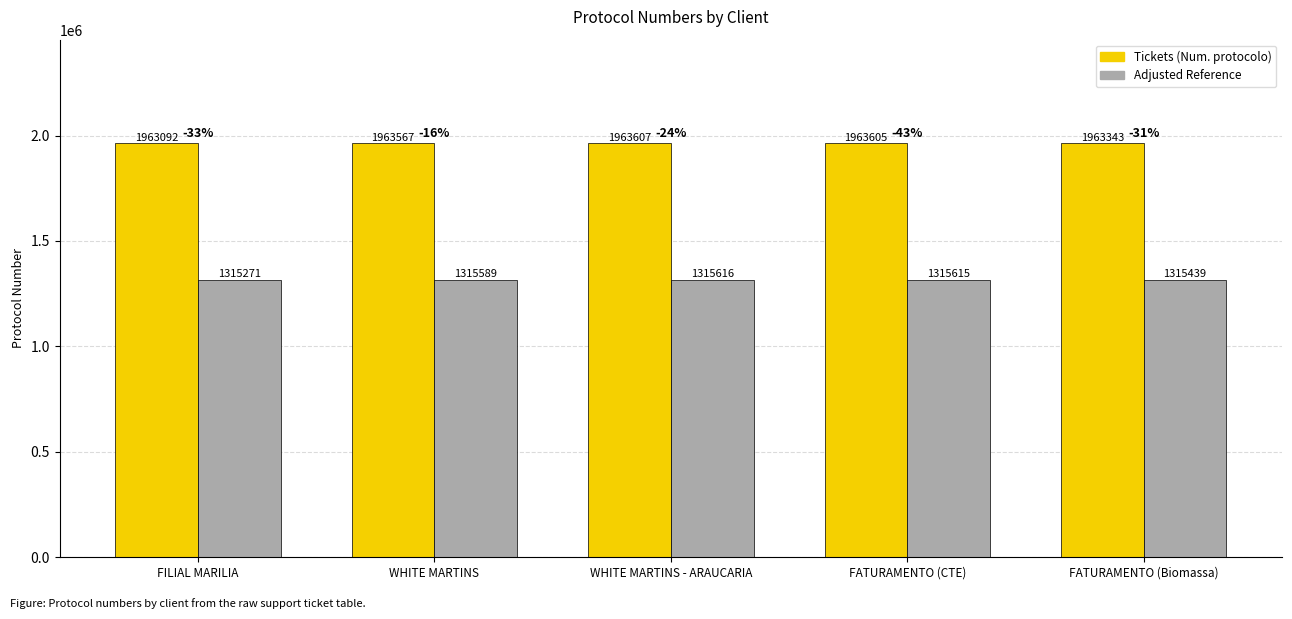

Reading left to right, what are all the values shown in this chart?

Tickets (Num. protocolo): FILIAL MARILIA=1963092	WHITE MARTINS=1963567	WHITE MARTINS - ARAUCARIA=1963607	FATURAMENTO (CTE)=1963605	FATURAMENTO (Biomassa)=1963343
Adjusted Reference: FILIAL MARILIA=1315271	WHITE MARTINS=1315589	WHITE MARTINS - ARAUCARIA=1315616	FATURAMENTO (CTE)=1315615	FATURAMENTO (Biomassa)=1315439